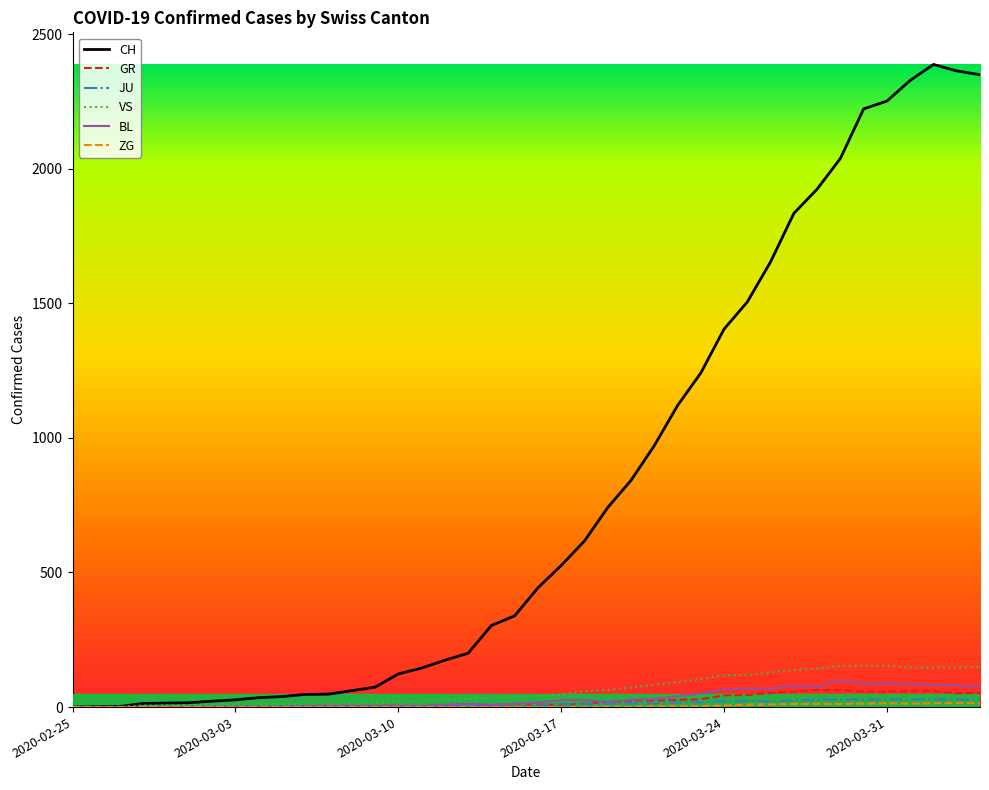

Which series has the largest total across all categories?

CH